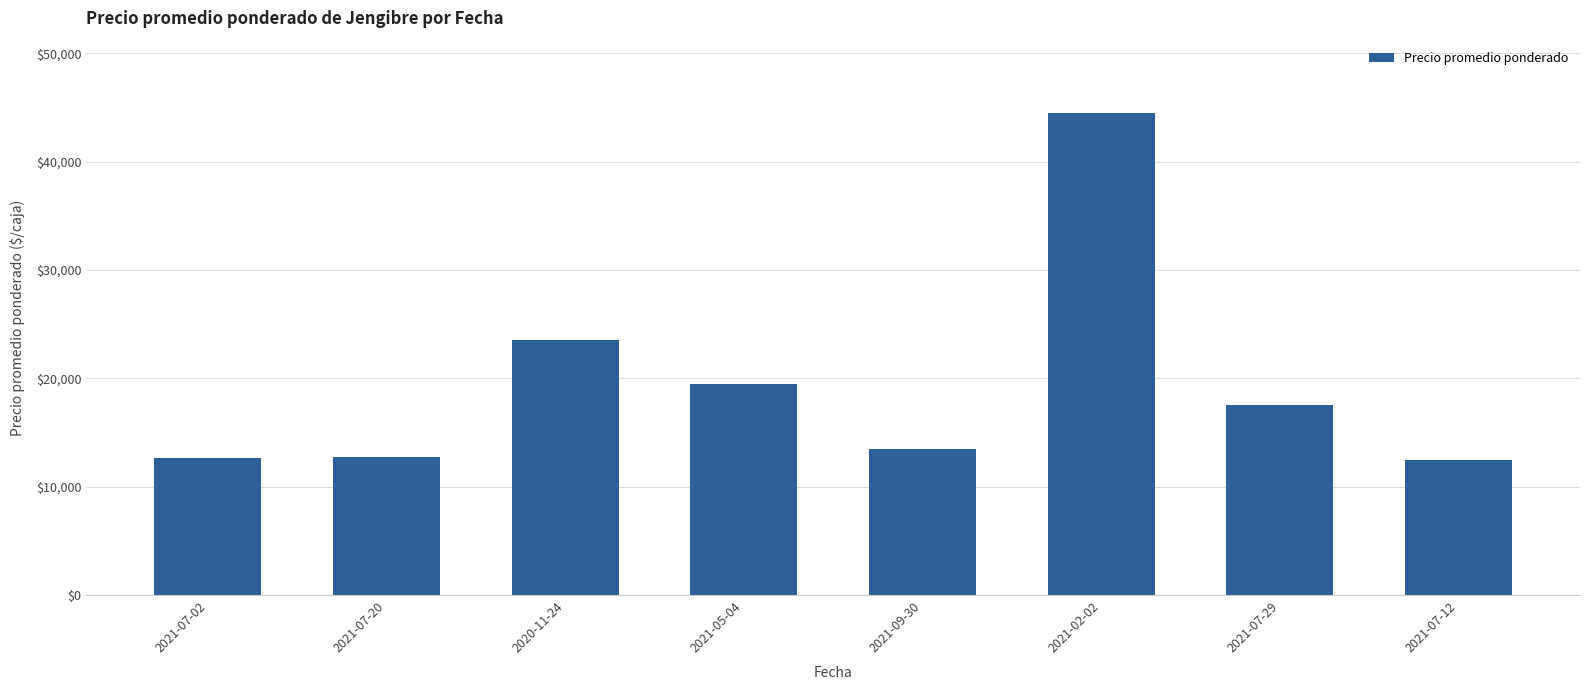

What is the label of the 4th bar from the right?

2021-09-30